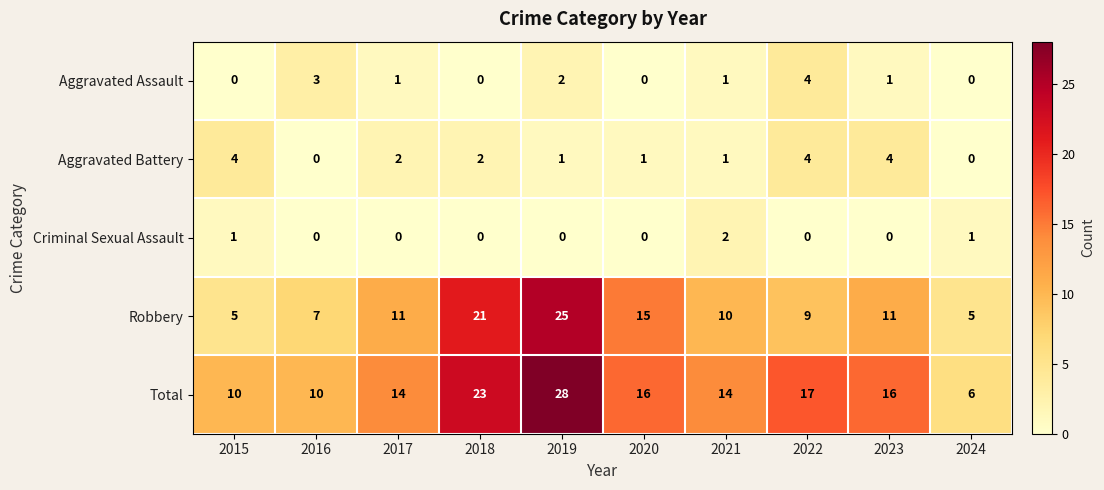

The Criminal Sexual Assault series shows 1 at 2024. True or false?

True